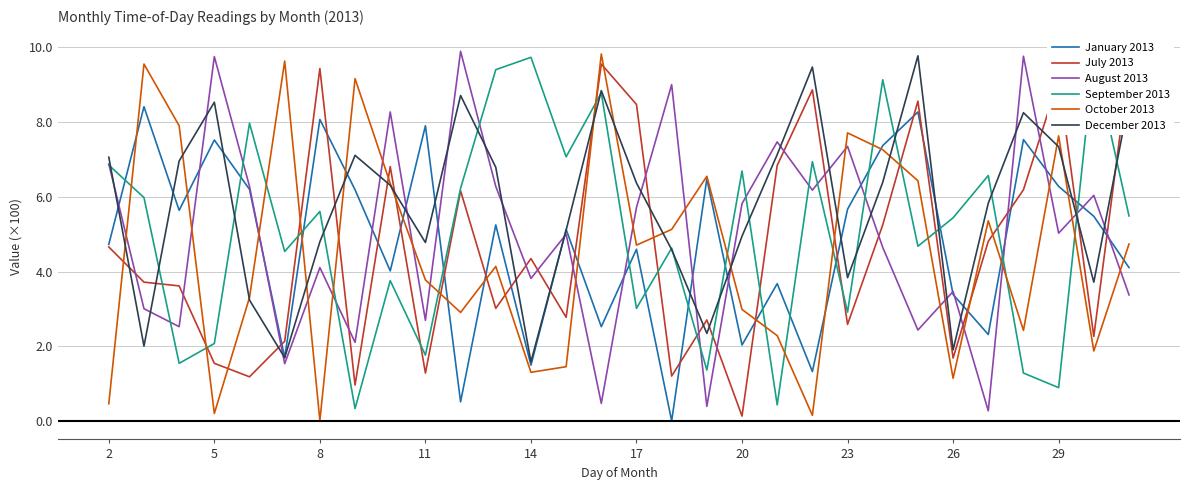

Which series has the largest total across all categories?

December 2013